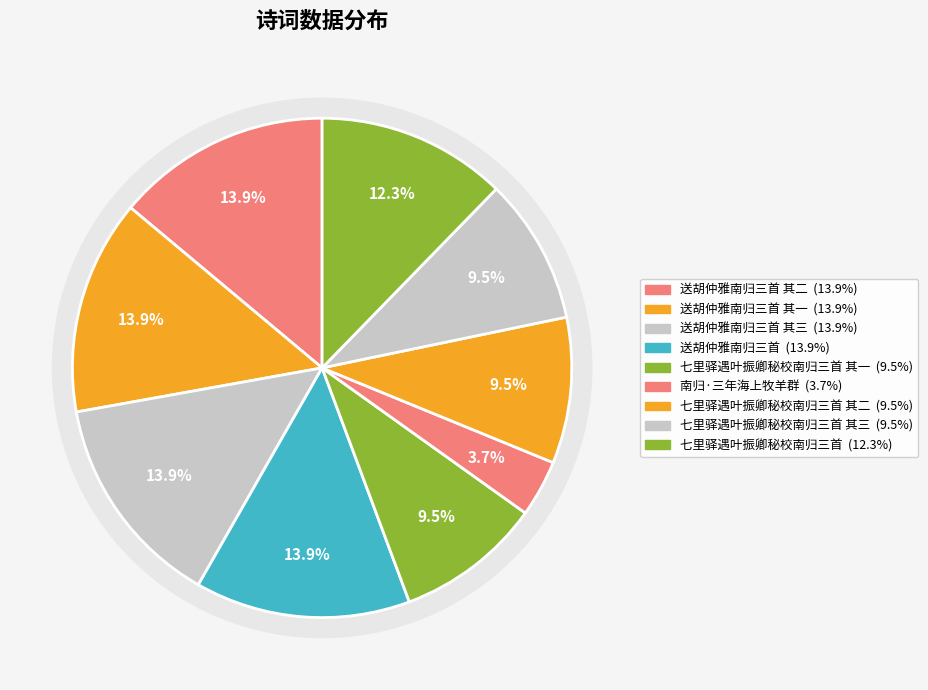

To the nearest percent, what portion does 送胡仲雅南归三首 其一 represent?

14%